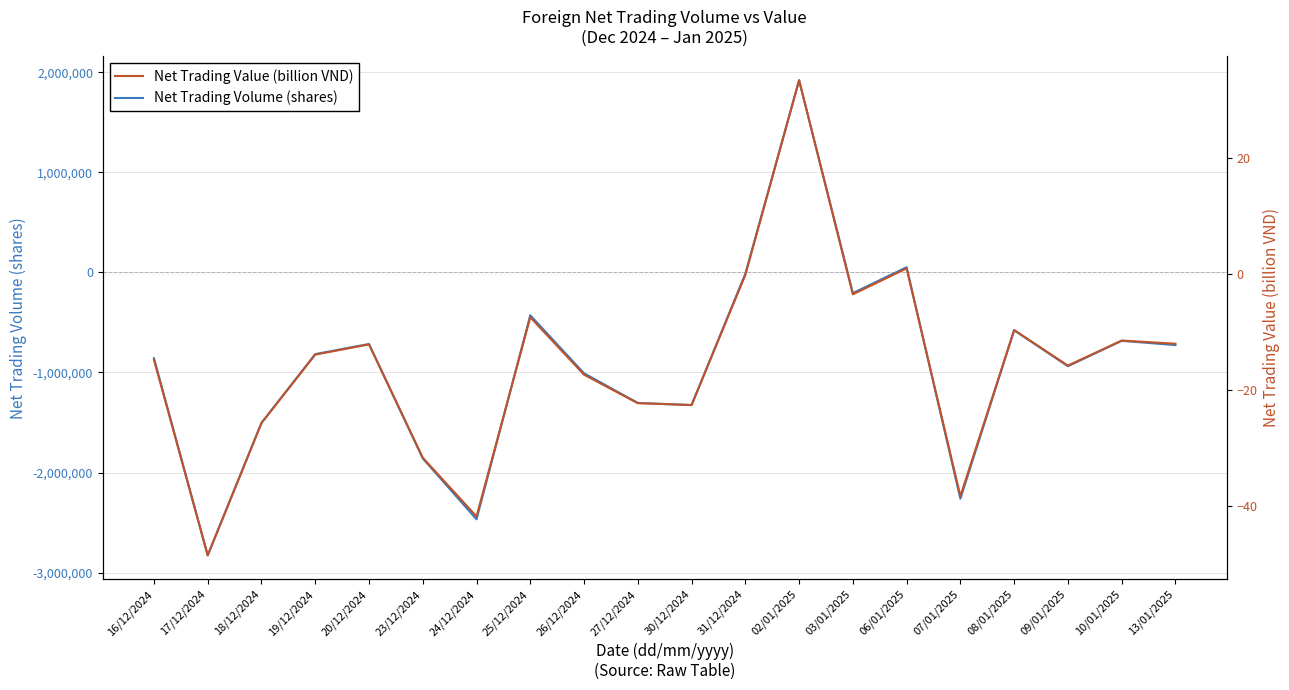

What is the difference between the maximum and minimum values in the Net Trading Volume (shares) series?

4748542